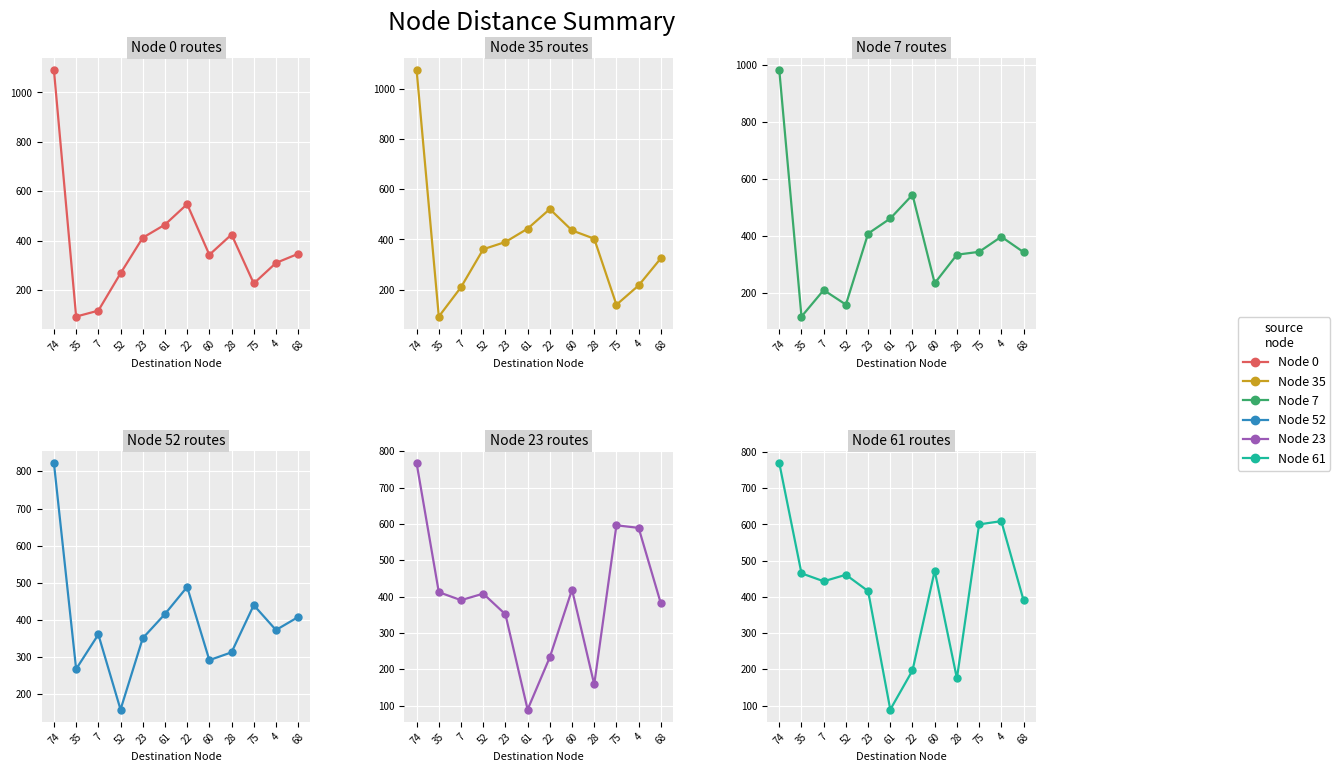

Rank the categories by Node 0 value from lowest to highest.

35, 7, 75, 52, 4, 60, 68, 23, 28, 61, 22, 74